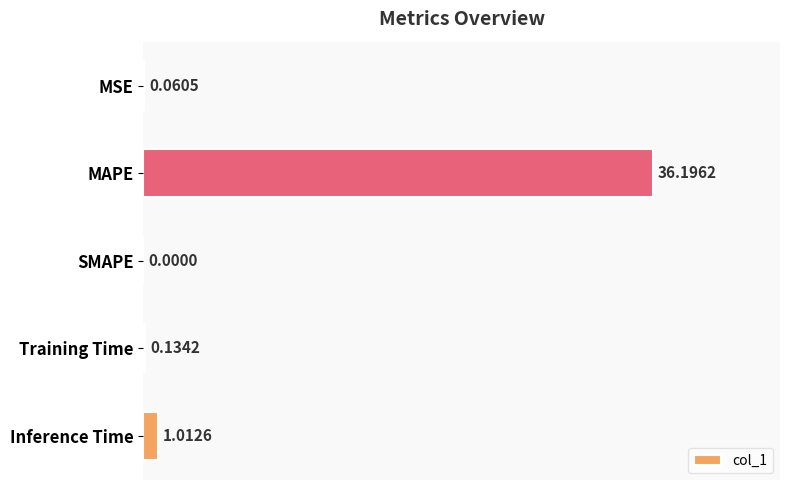

Does the chart contain stacked bars?

No